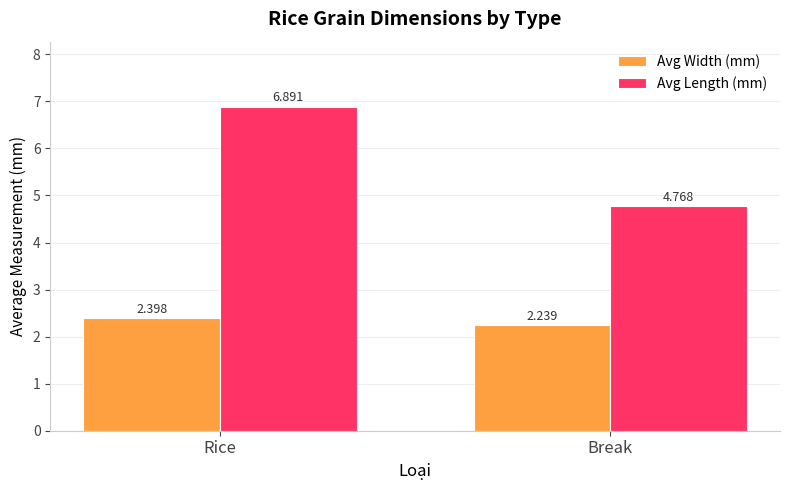

Rank the categories by Avg Length (mm) value from highest to lowest.

Rice, Break